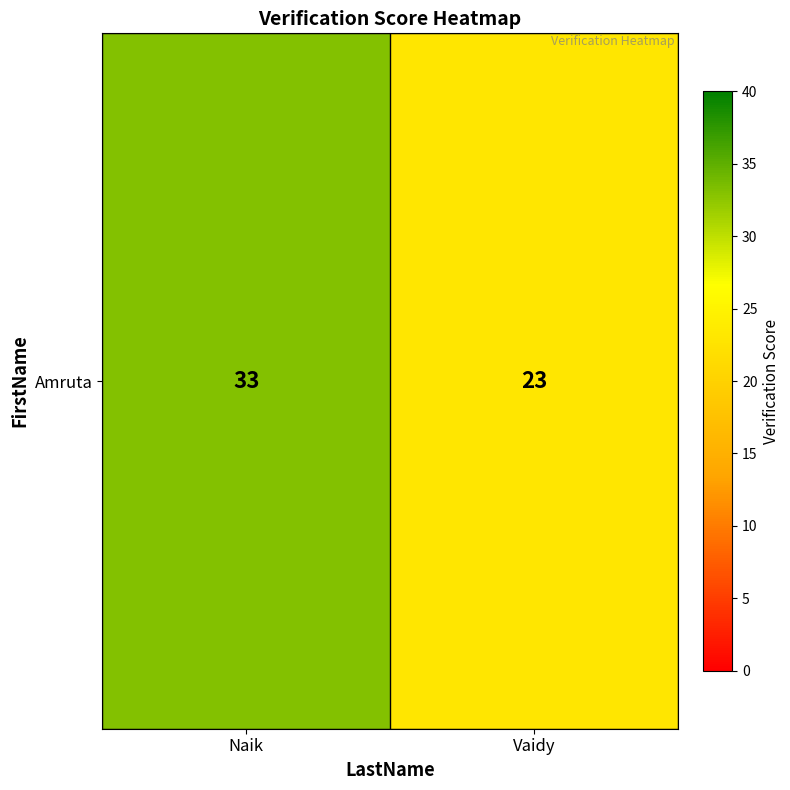

List the labels in order of value, smallest first.

Vaidy, Naik